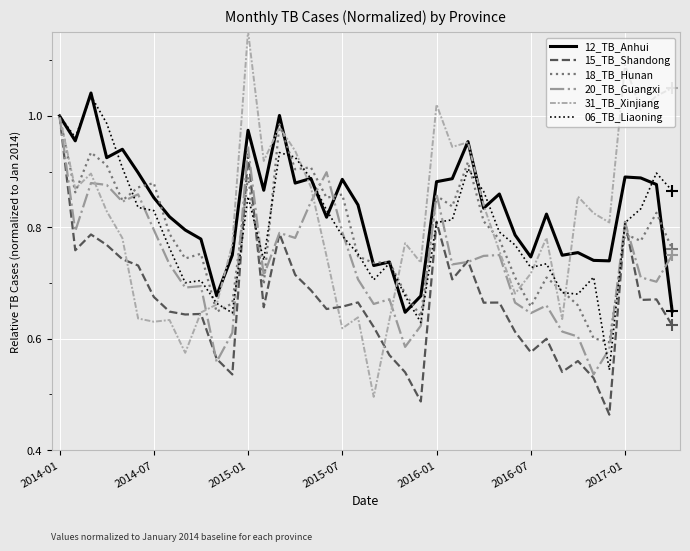

Which series has the widest spread of values?

31_TB_Xinjiang